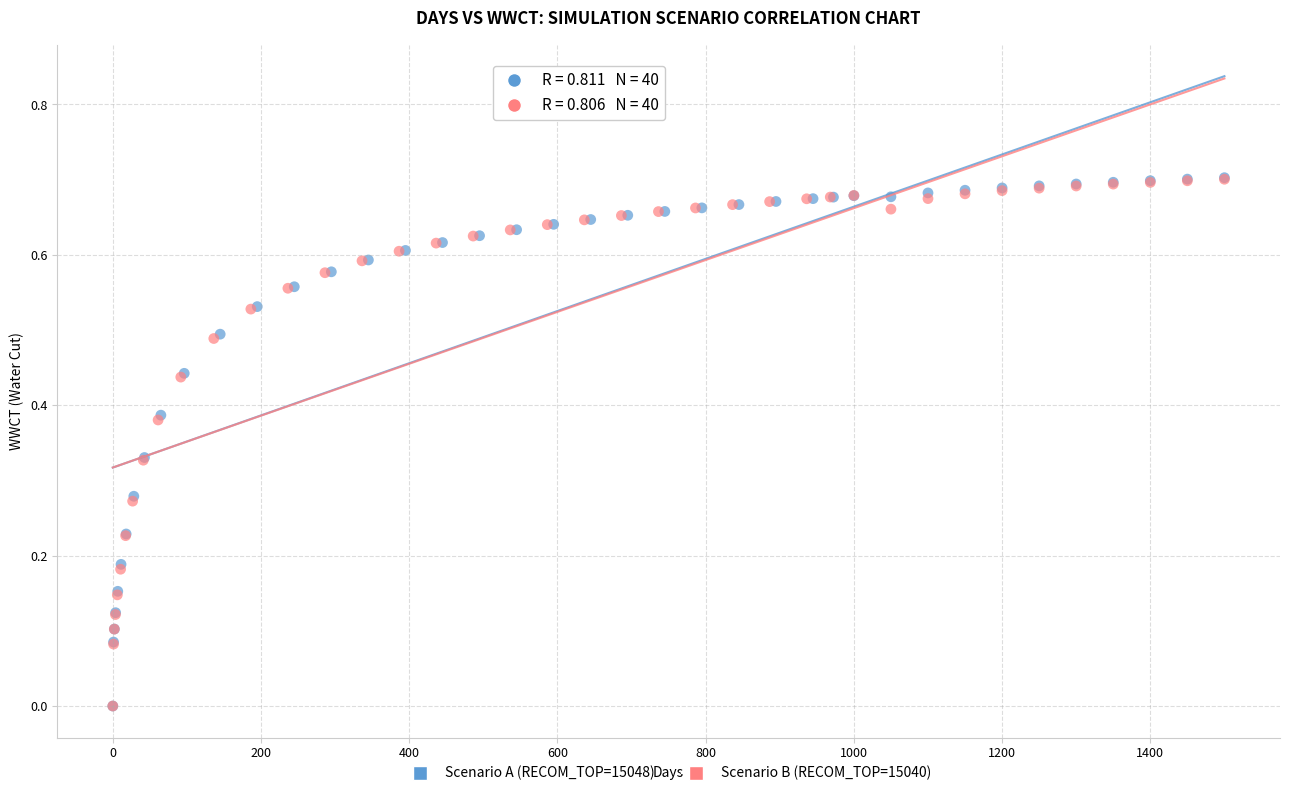

Which series has the widest spread of Y values?

Scenario A (RECOM_TOP=15048)